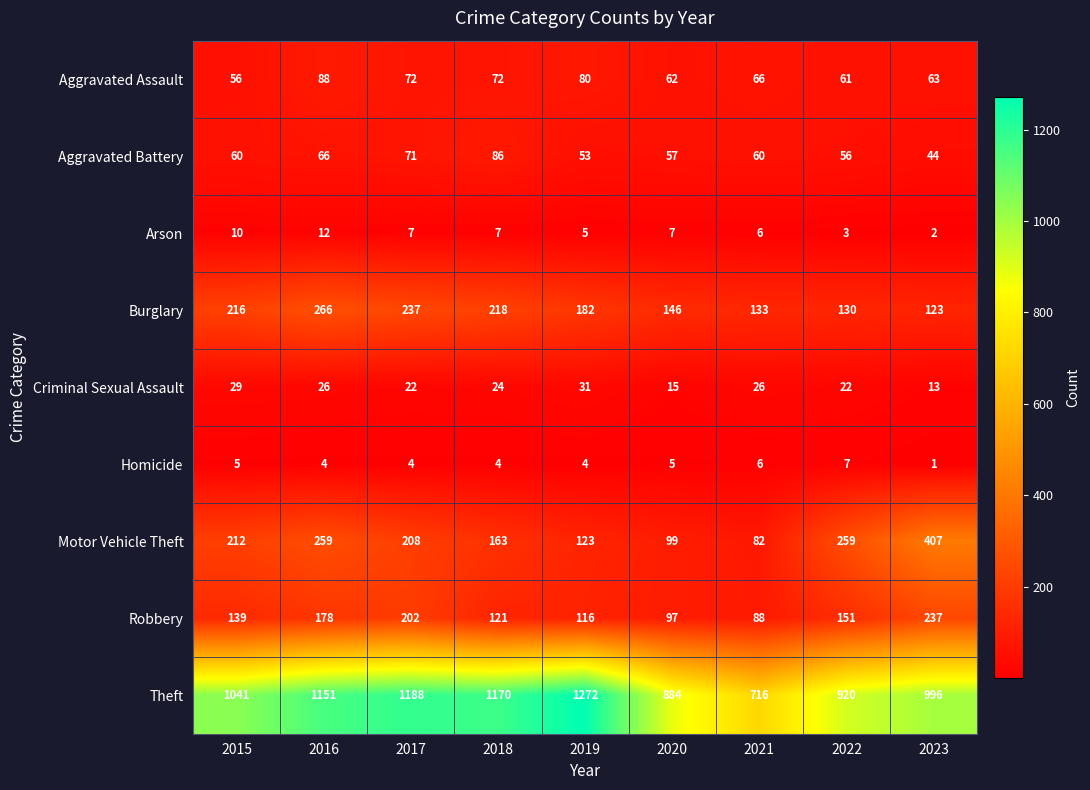

What is the highest value of the Burglary series?

266